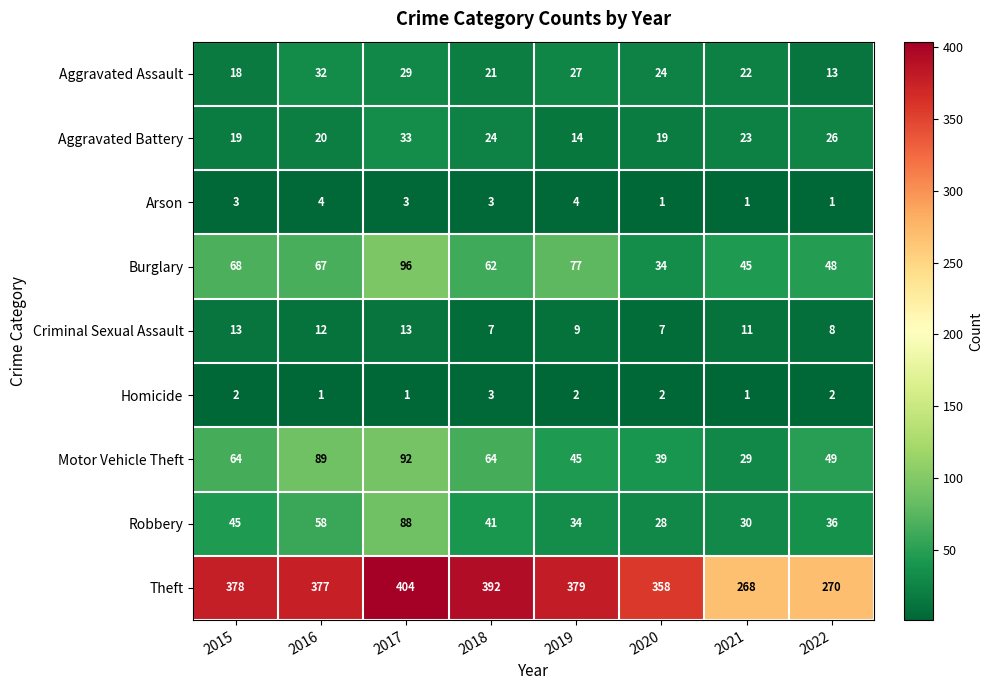

List the series in order of their peak value, lowest first.

Homicide, Arson, Criminal Sexual Assault, Aggravated Assault, Aggravated Battery, Robbery, Motor Vehicle Theft, Burglary, Theft